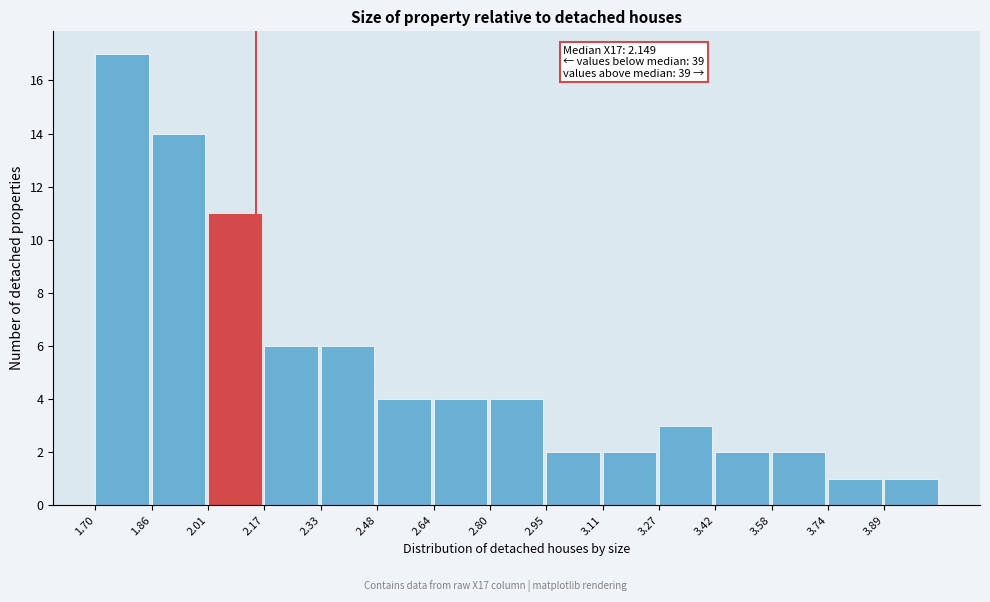

Which range on the x-axis has the tallest bar?

1.70 to 1.86